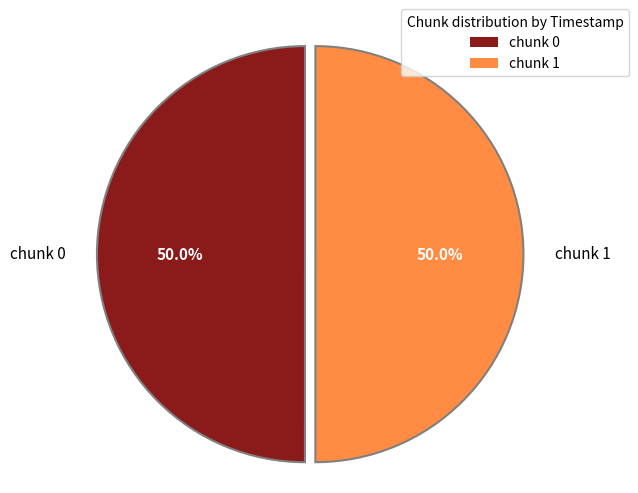

To the nearest percent, what is the combined percentage of chunk 1 and chunk 0?

100%